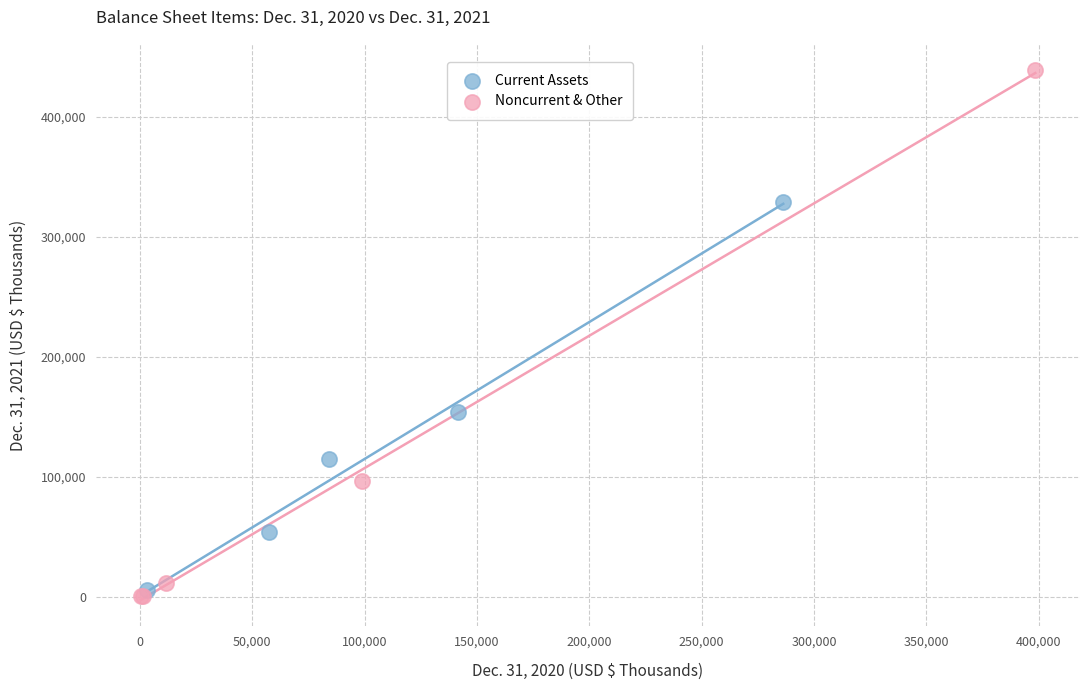

Which series contains the lowest Y value?

Noncurrent & Other